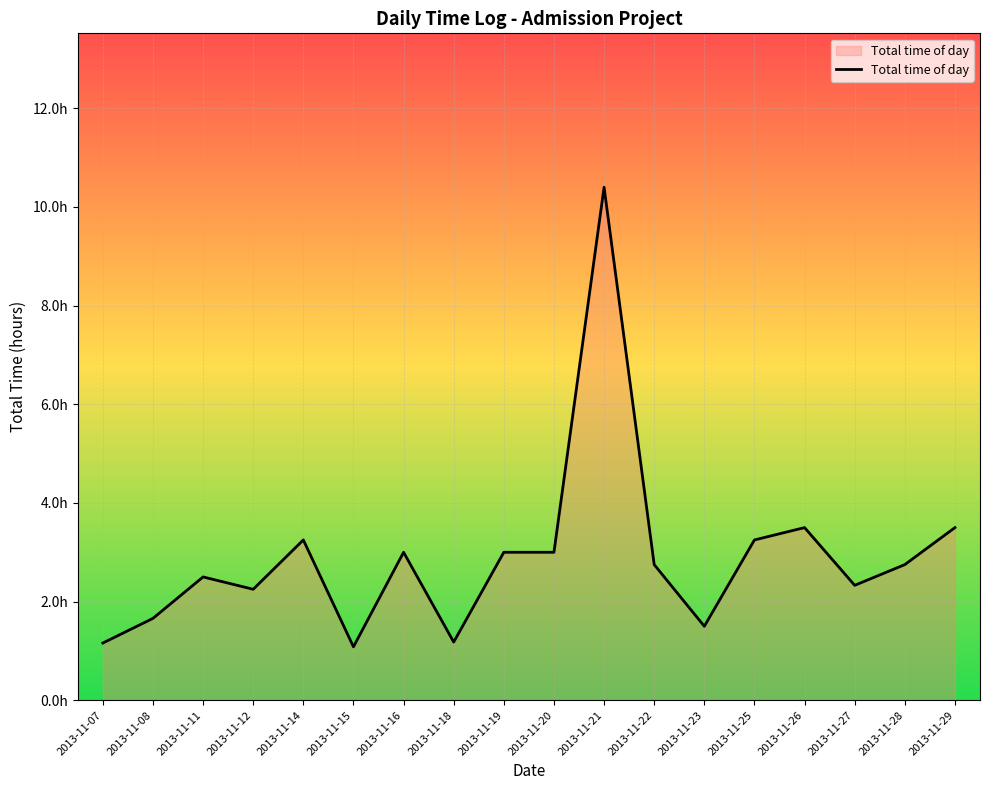

Is this an area chart (filled region under the line)?

Yes